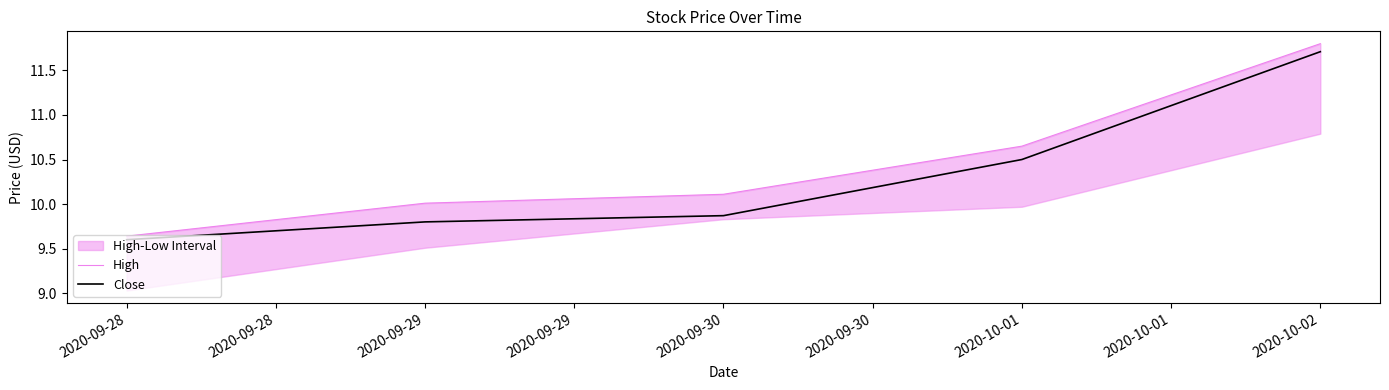

What is the value of the High point at the 1st from the left?

9.6